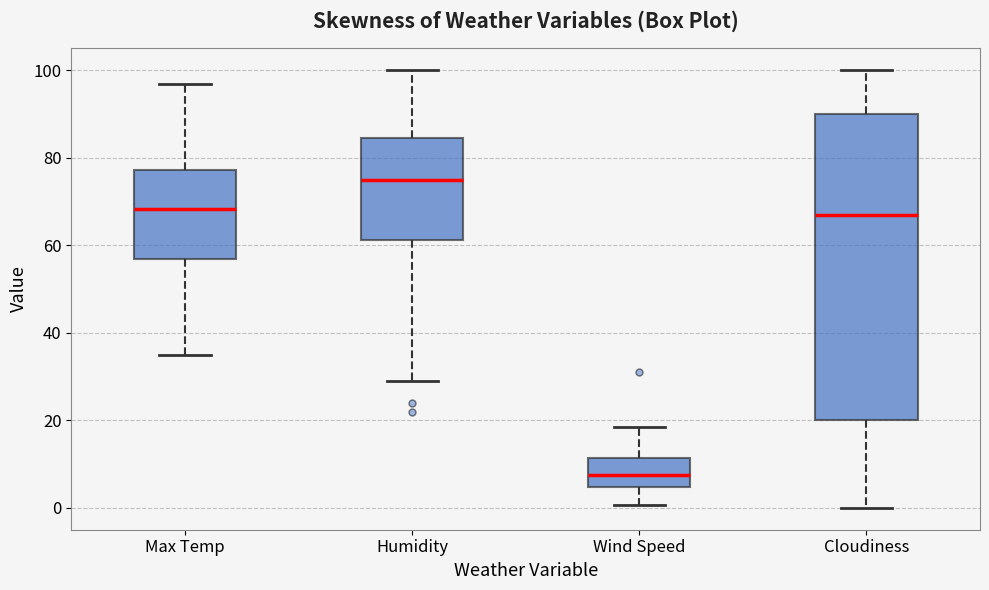

Reading left to right, transcribe this box plot: for each box, give where its median line is, the range the box spans, and where its two whiskers end, as read against the y-axis. The values are not printed on the chart, so give them approximately, as read against the axis.

Max Temp: median 68, box 56 to 78, whiskers 36 to 96
Humidity: median 76, box 62 to 84, whiskers 30 to 100
Wind Speed: median 8, box 4 to 12, whiskers 0 to 18
Cloudiness: median 68, box 20 to 90, whiskers 0 to 100